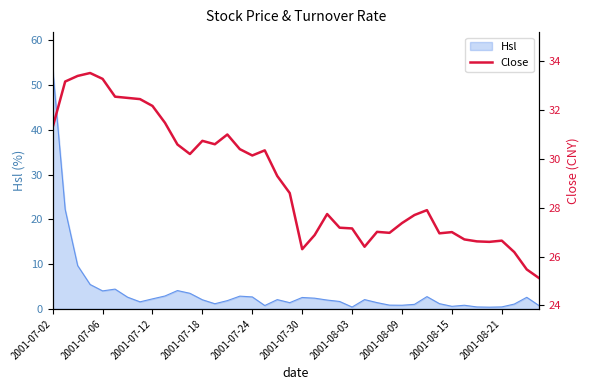

Which category has the highest value in the Hsl series?

2001-07-02